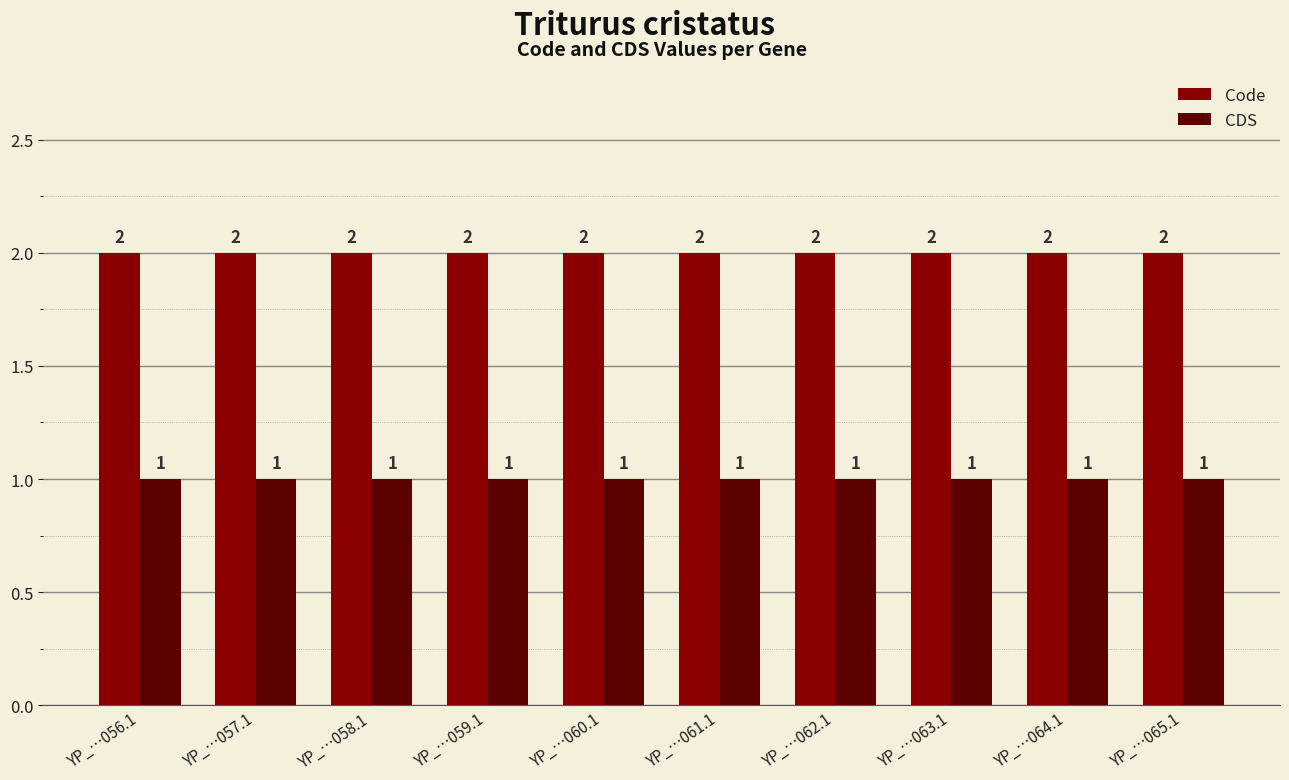

What is the sum of the Code values at YP_…062.1 and YP_…065.1?

4